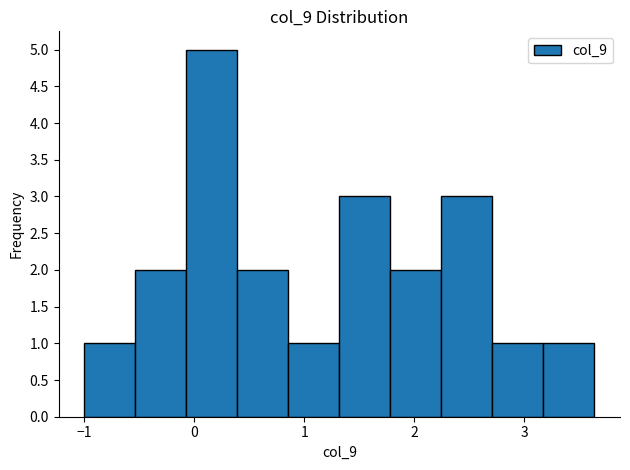

Which range on the x-axis has the tallest bar?

-0.1 to 0.4